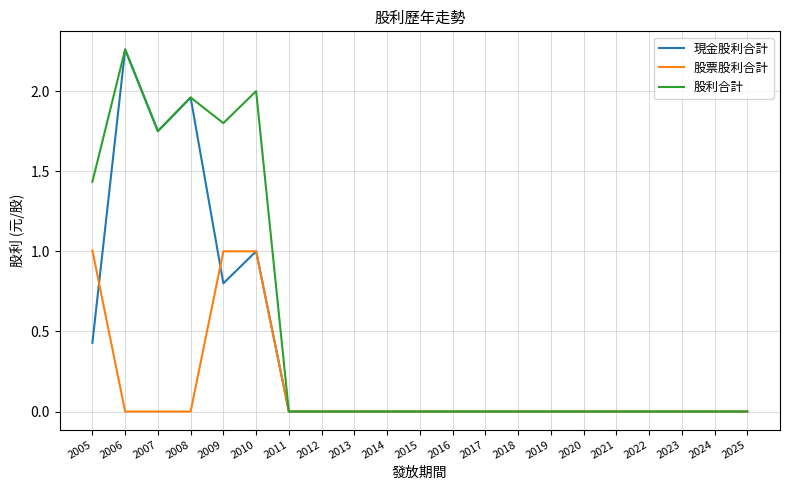

Is it true that 股利合計 equals 0.0 at 2016?

True